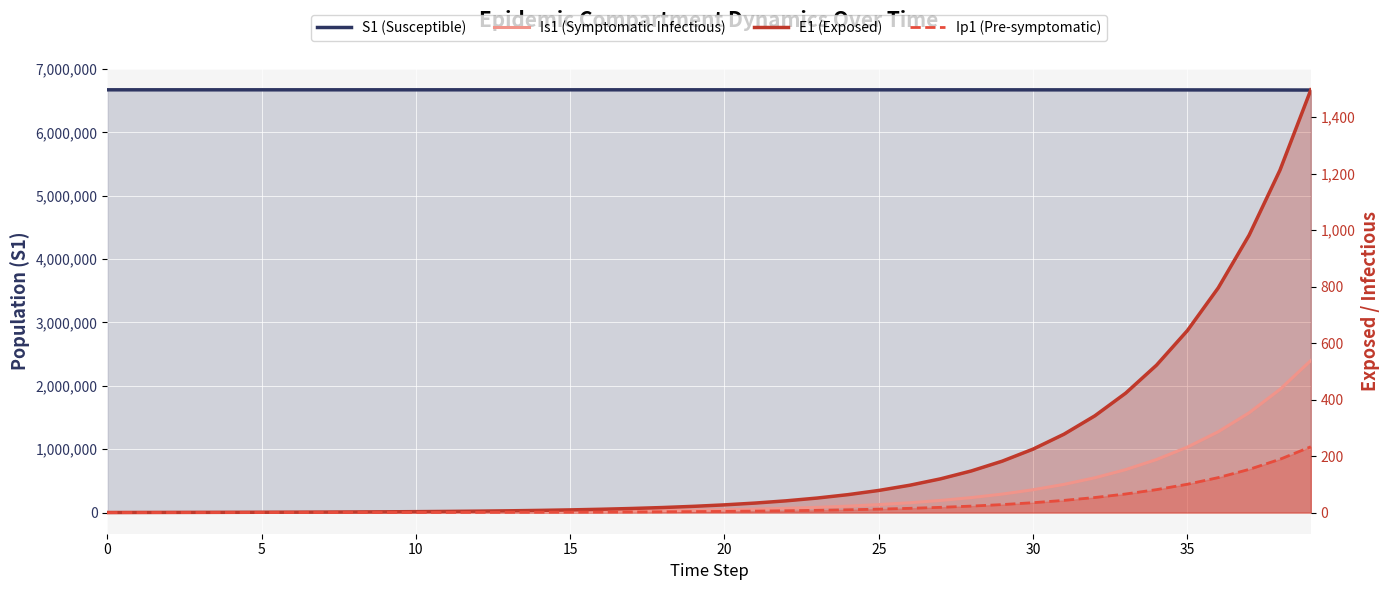

What are all the series names shown in the legend?

S1 (Susceptible), Is1 (Symptomatic Infectious), E1 (Exposed), Ip1 (Pre-symptomatic)